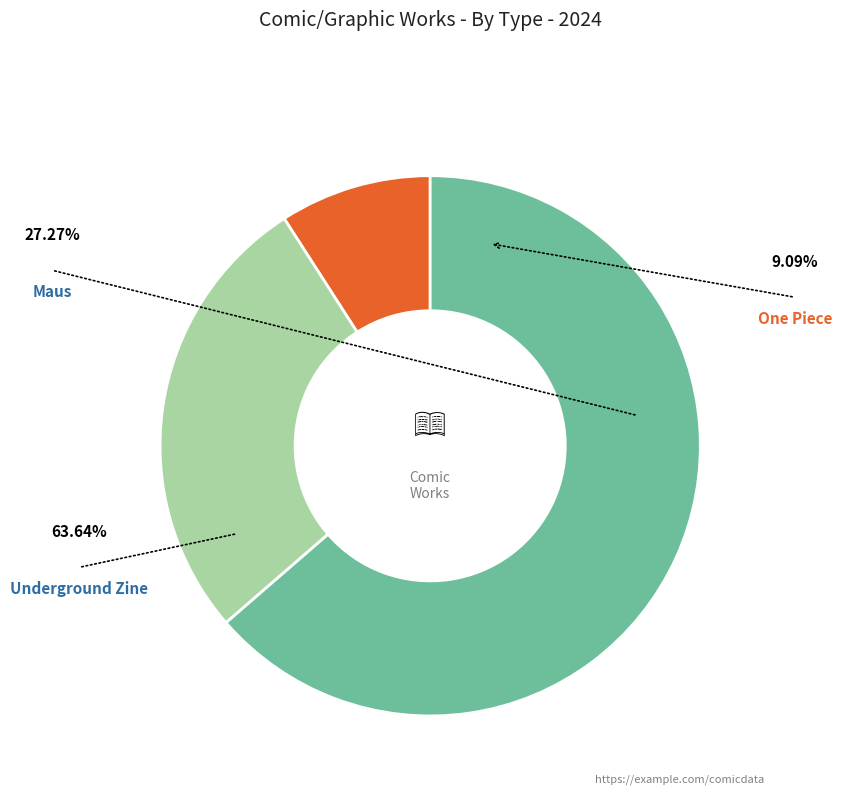

True or false: Underground Zine accounts for 49% of the total.

False